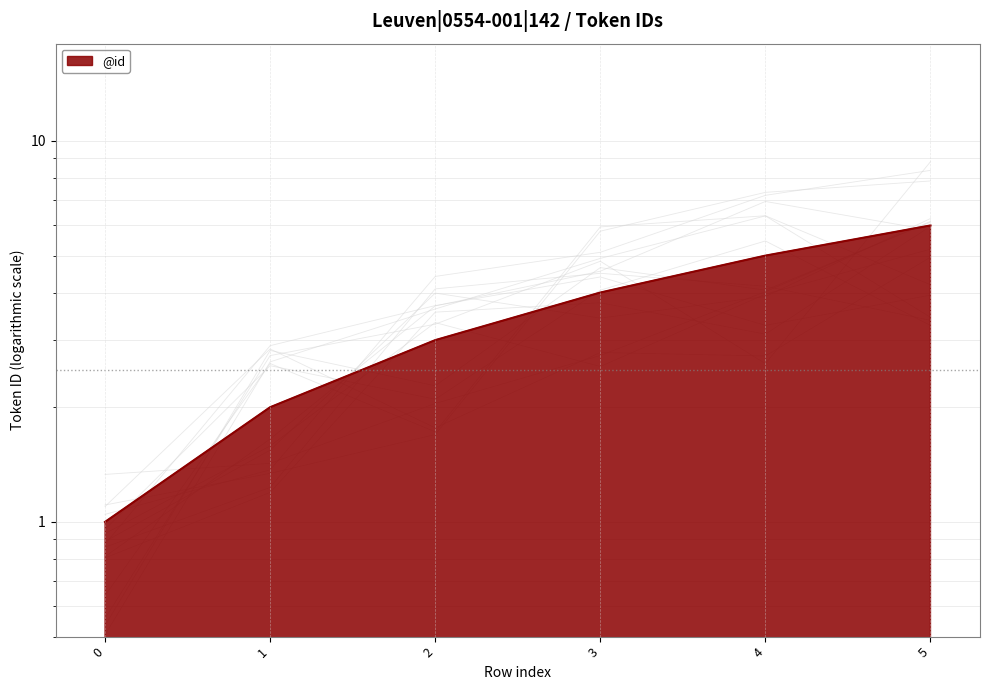

Read the value at 2.

3